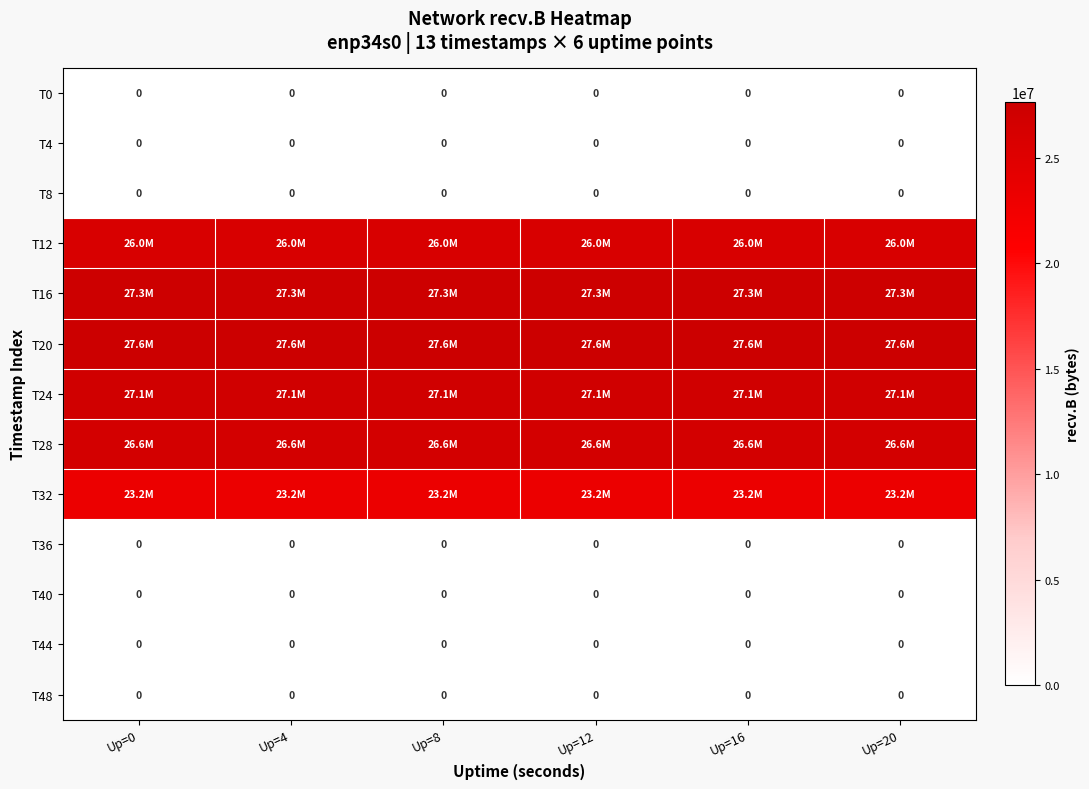

The T48 series shows 0 at Up=8. True or false?

True